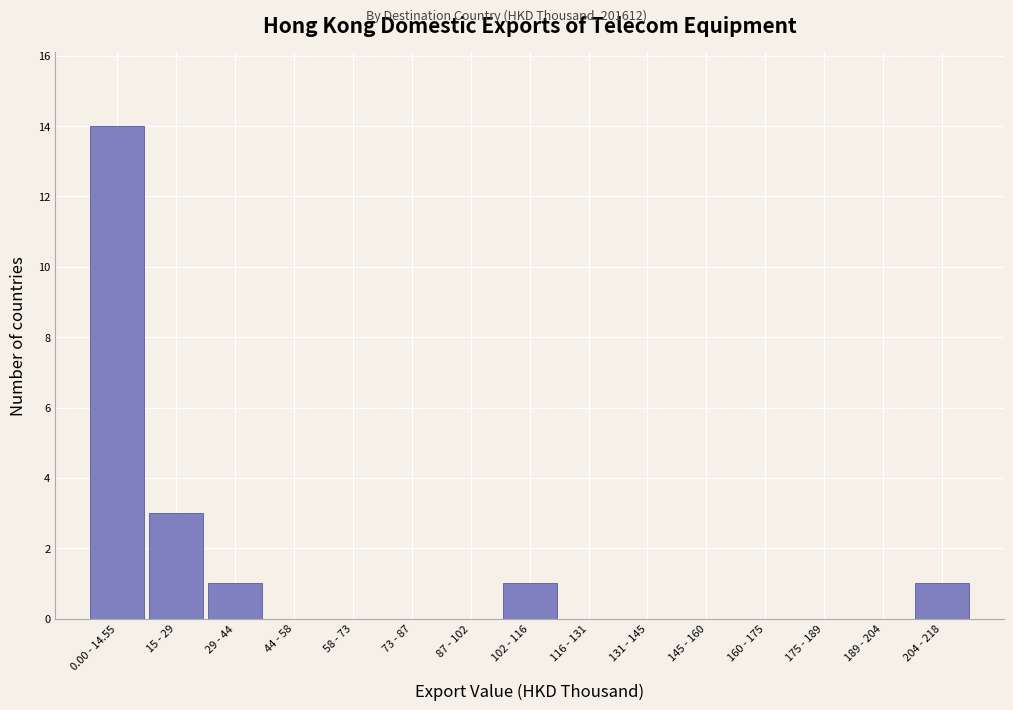

Reading right to left, list all the values displayed in this chart.

204 - 218=1	189 - 204=0	175 - 189=0	160 - 175=0	145 - 160=0	131 - 145=0	116 - 131=0	102 - 116=1	87 - 102=0	73 - 87=0	58 - 73=0	44 - 58=0	29 - 44=1	15 - 29=3	0.00 - 14.55=14